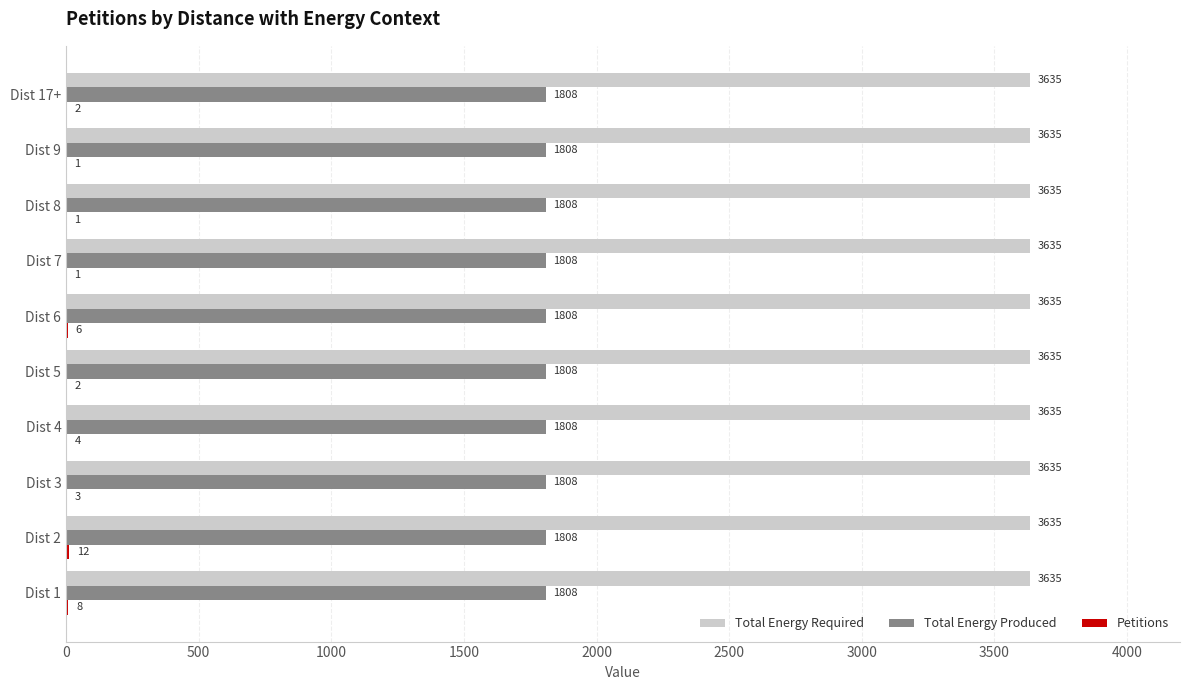

At which category is the sum across all series the highest?

Dist 2